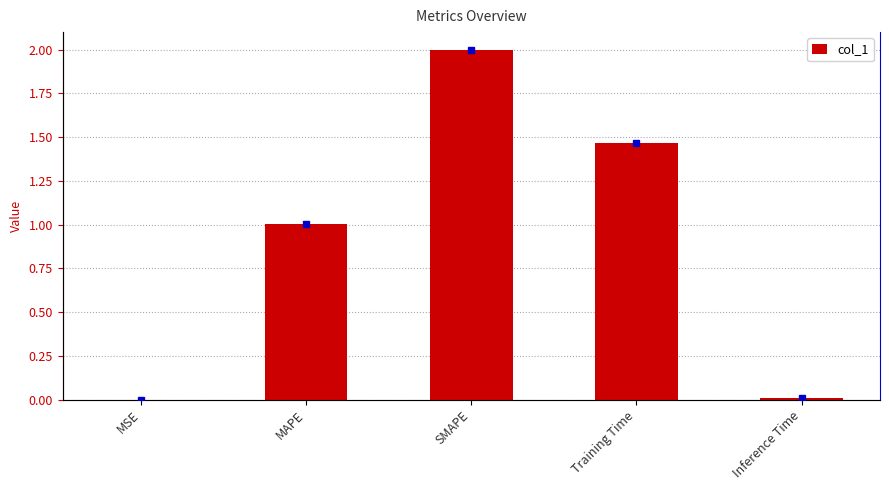

How many distinct data groups are displayed?

1